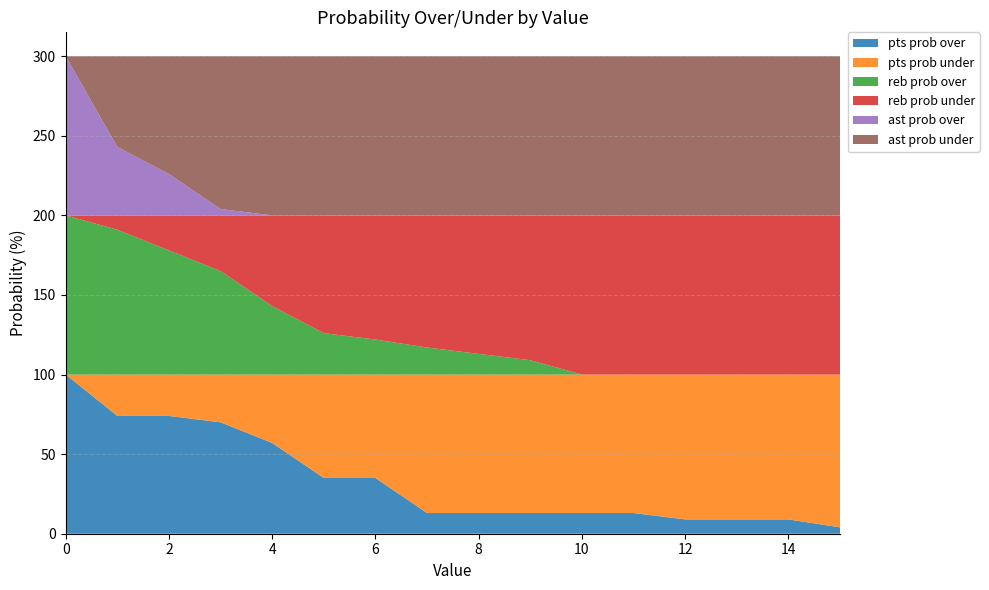

Reading left to right, what are all the values shown in this chart?

pts prob over: 0=100	1=74	2=74	3=70	4=57	5=35	6=35	7=13	8=13	9=13	10=13	11=13	12=9	13=9	14=9	15=4
pts prob under: 0=0	1=26	2=26	3=30	4=43	5=65	6=65	7=87	8=87	9=87	10=87	11=87	12=91	13=91	14=91	15=96
reb prob over: 0=100	1=91	2=78	3=65	4=43	5=26	6=22	7=17	8=13	9=9	10=0	11=0	12=0	13=0	14=0	15=0
reb prob under: 0=0	1=9	2=22	3=35	4=57	5=74	6=78	7=83	8=87	9=91	10=100	11=100	12=100	13=100	14=100	15=100
ast prob over: 0=100	1=43	2=26	3=4	4=0	5=0	6=0	7=0	8=0	9=0	10=0	11=0	12=0	13=0	14=0	15=0
ast prob under: 0=0	1=57	2=74	3=96	4=100	5=100	6=100	7=100	8=100	9=100	10=100	11=100	12=100	13=100	14=100	15=100